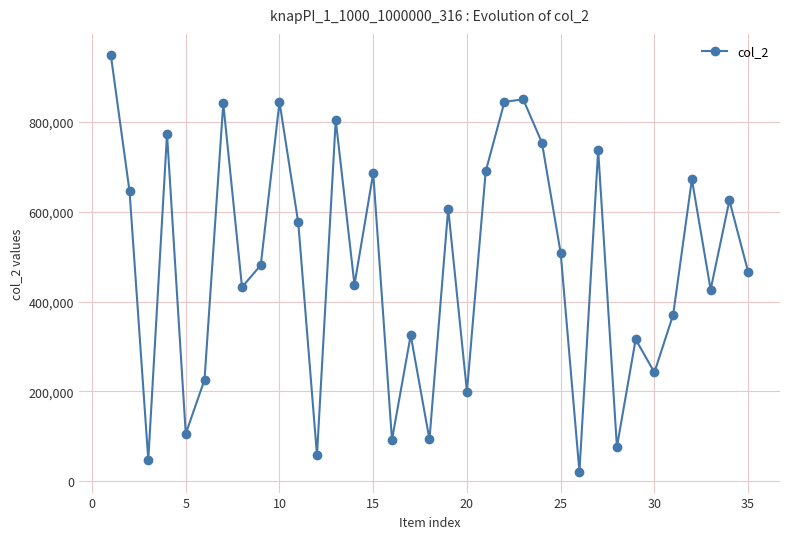

What is the average value?

480808